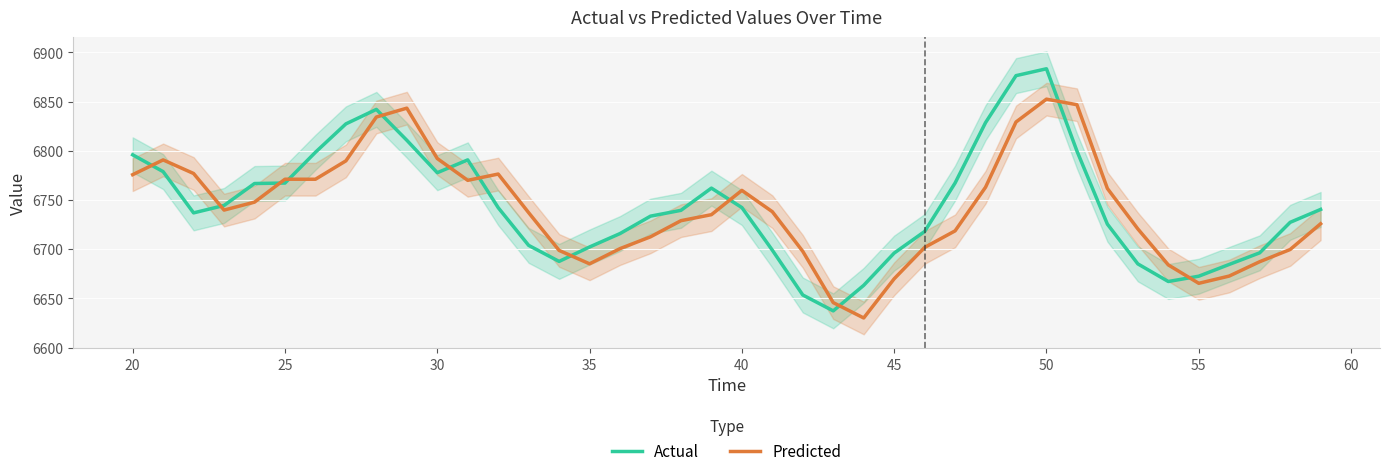

At which label does Predicted reach its peak?

50